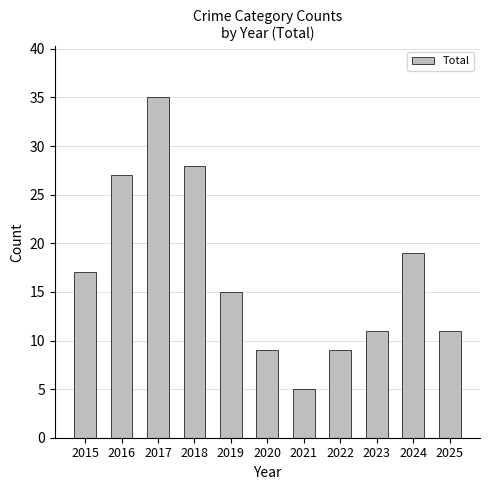

True or false: the data shows 48 at 2017.

False